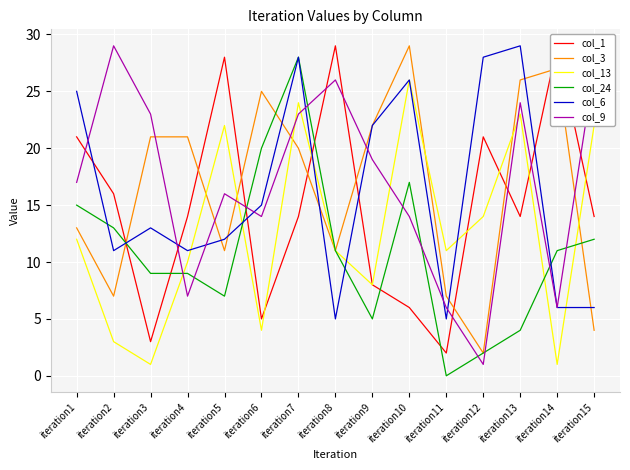

Is this an area chart (filled region under the line)?

No